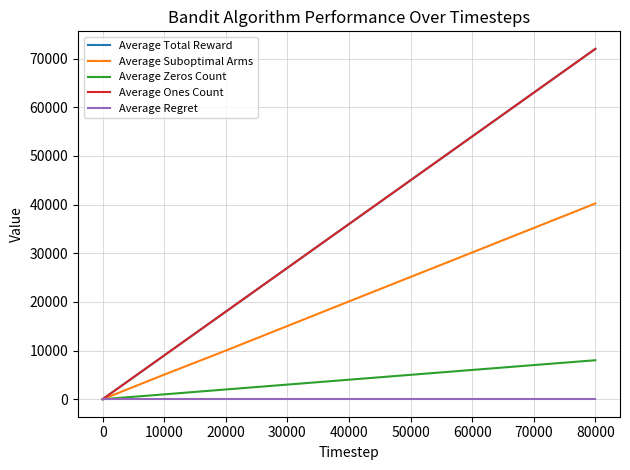

Which series has the widest spread of values?

Average Total Reward